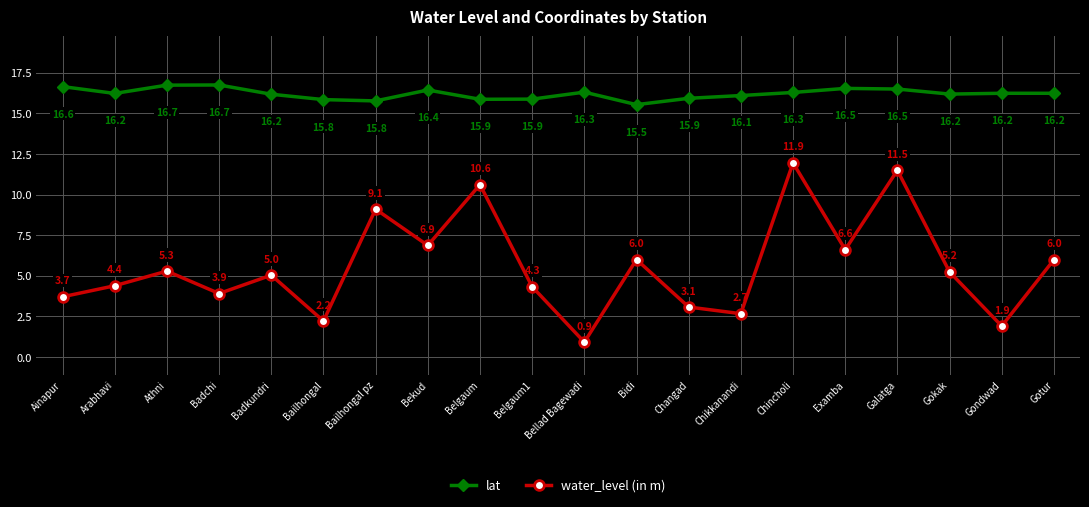

What are all the series names shown in the legend?

lat, water_level (in m)